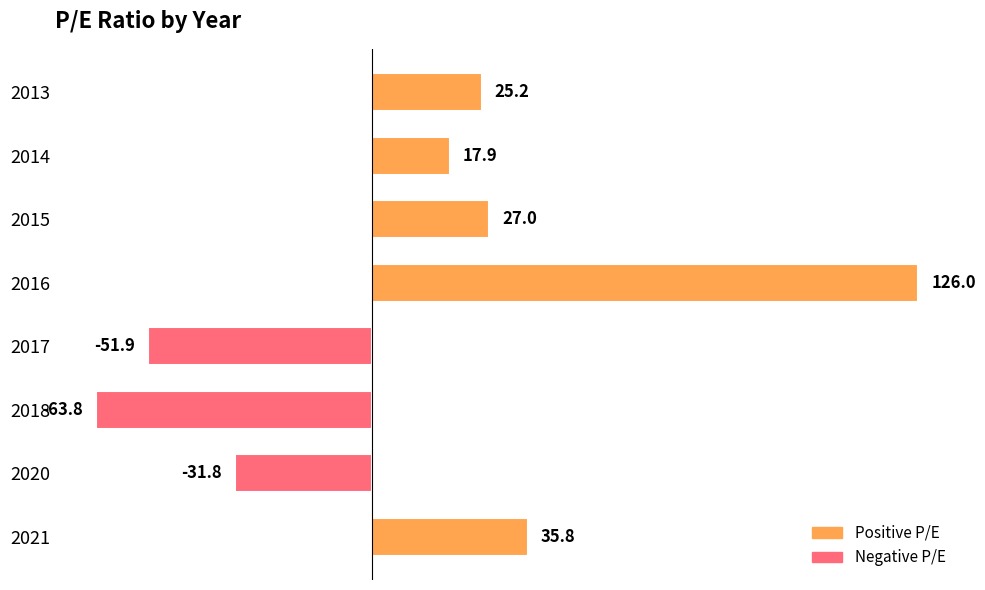

Reading top to bottom, extract all data points from this chart.

2013=25.2	2014=17.9	2015=27.0	2016=126.0	2017=-51.9	2018=-63.8	2020=-31.8	2021=35.8